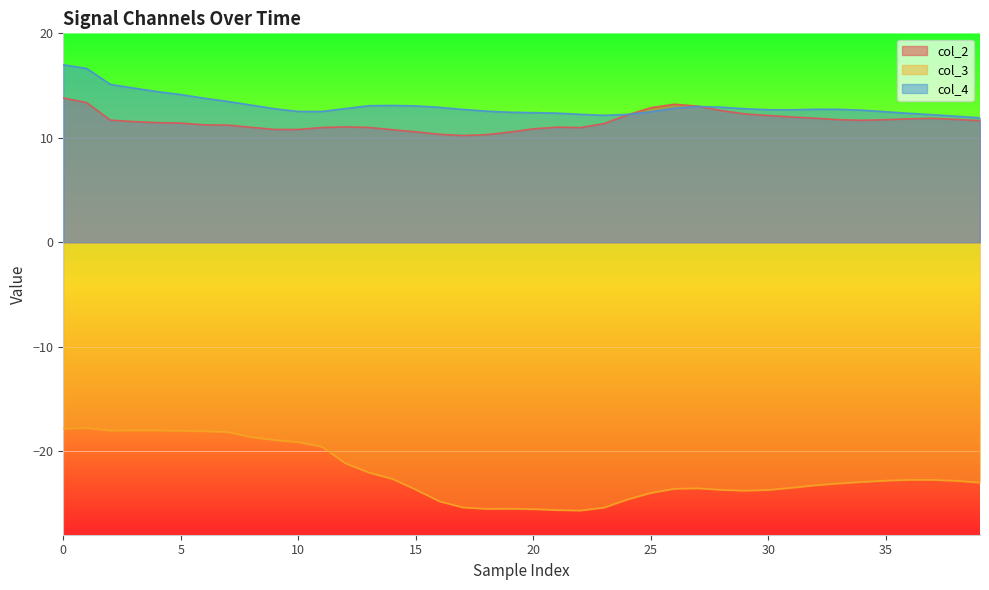

What is the spread (max minus min) of values at 10?

31.7